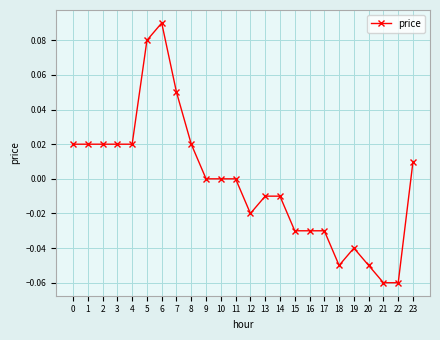

Is it true that the value at 12 is -0.0?

True